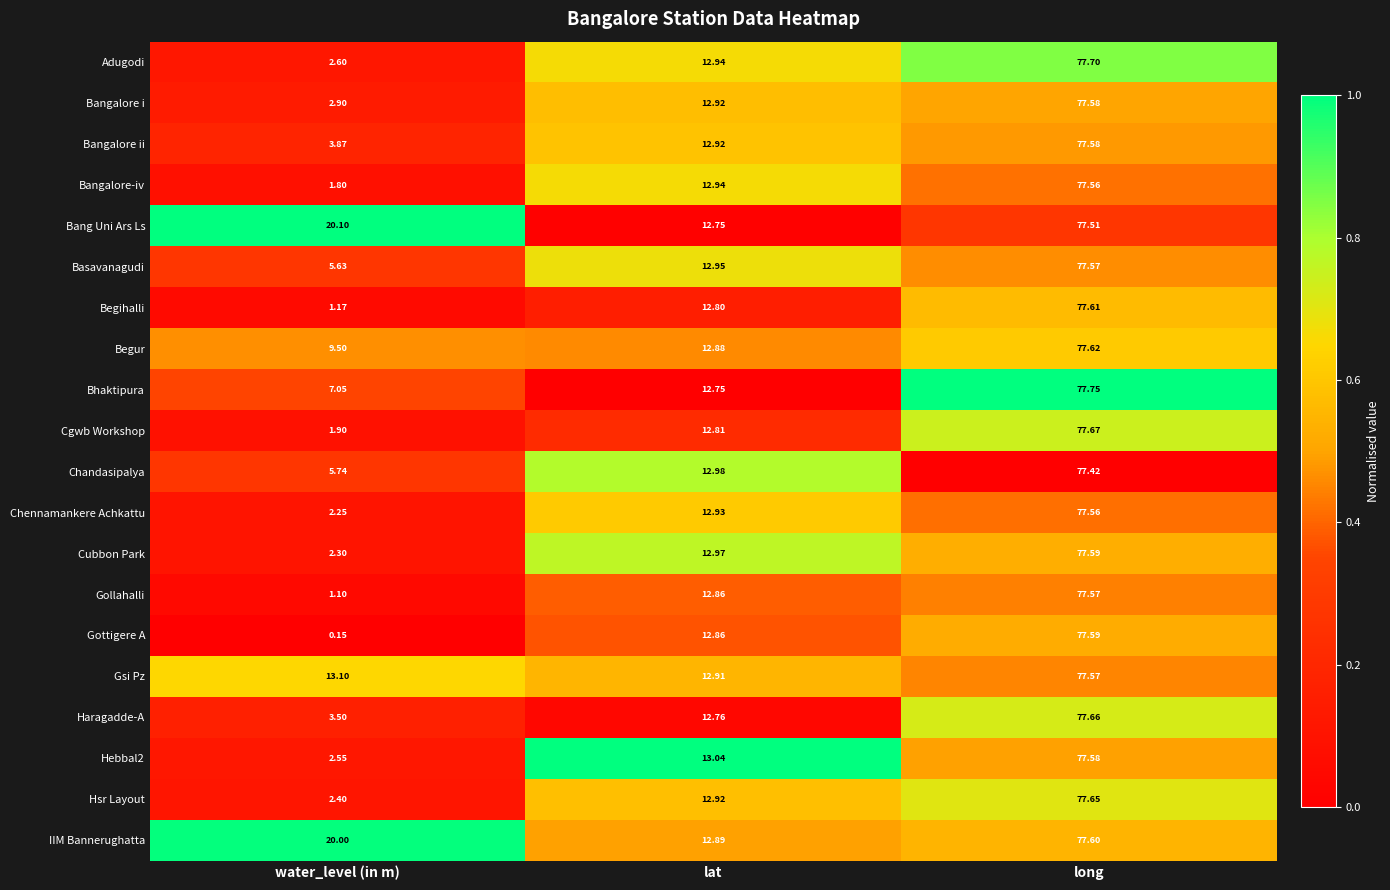

At which label is Bhaktipura closest to 42?

lat